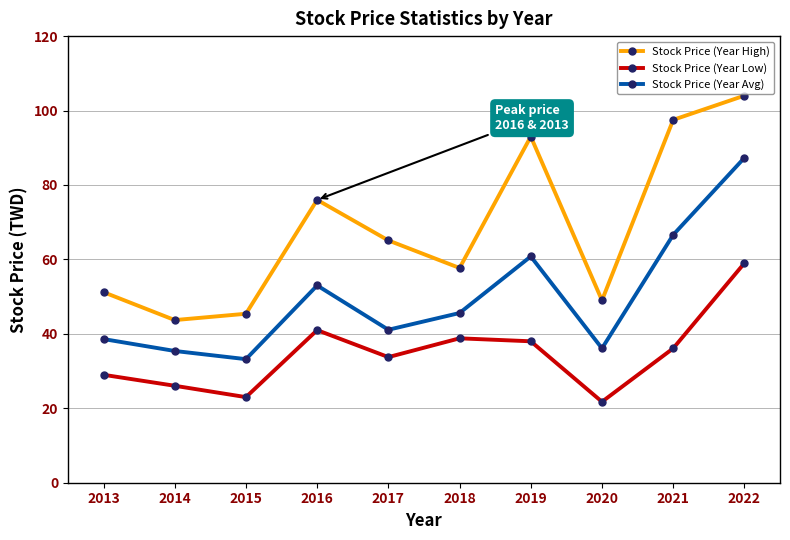

Is the value of Stock Price (Year High) at 2019 greater than the value of Stock Price (Year Avg) at 2021?

Yes